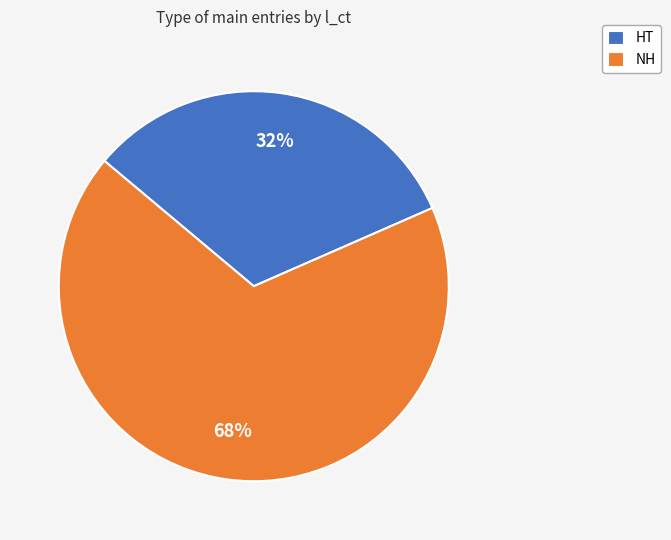

To the nearest percent, what is the average slice percentage?

50%